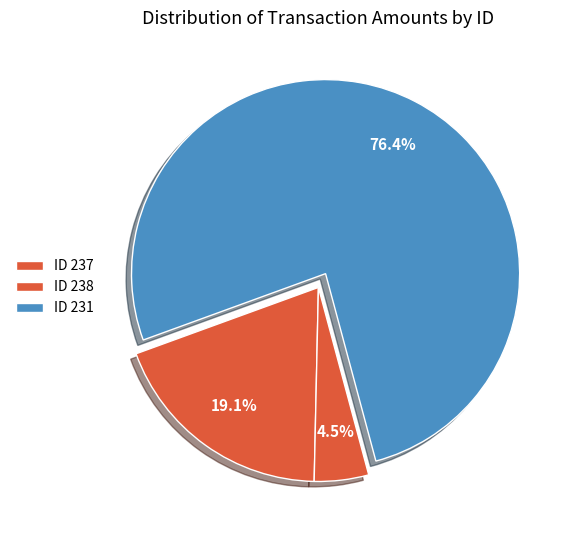

How many slices are in this pie chart?

3